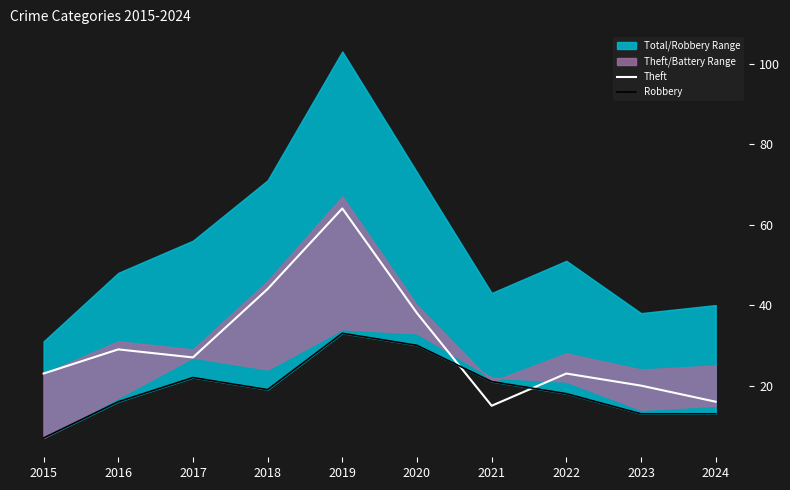

What is the value of the Theft point at the 2nd from the left?

29